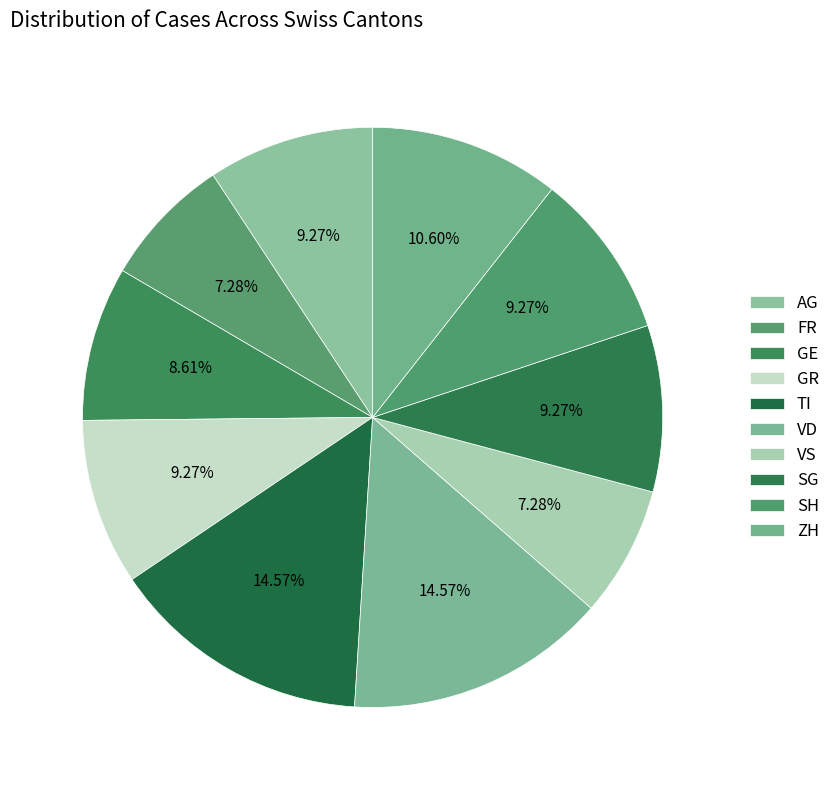

How many segments does this pie chart have?

10